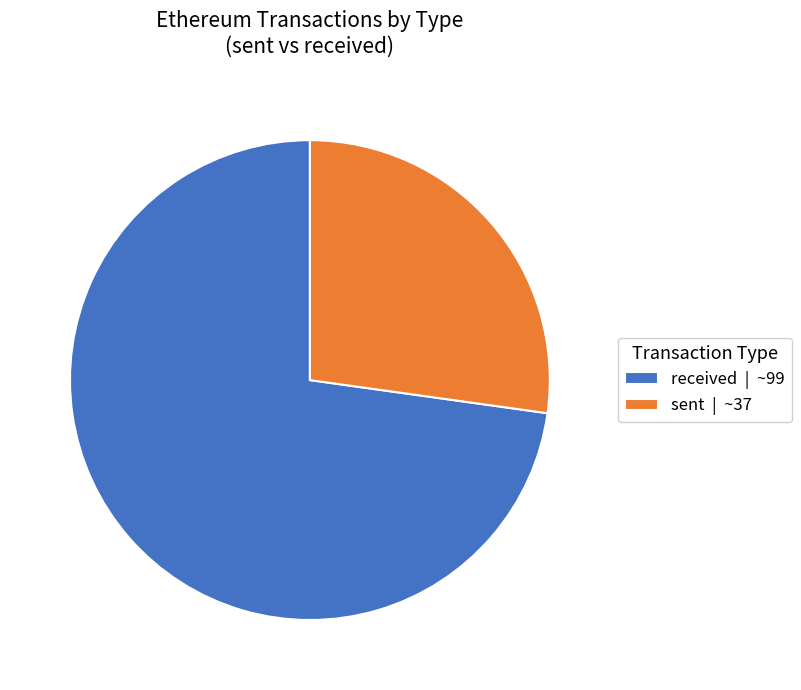

What is the smallest slice in the pie chart?

sent | ~37